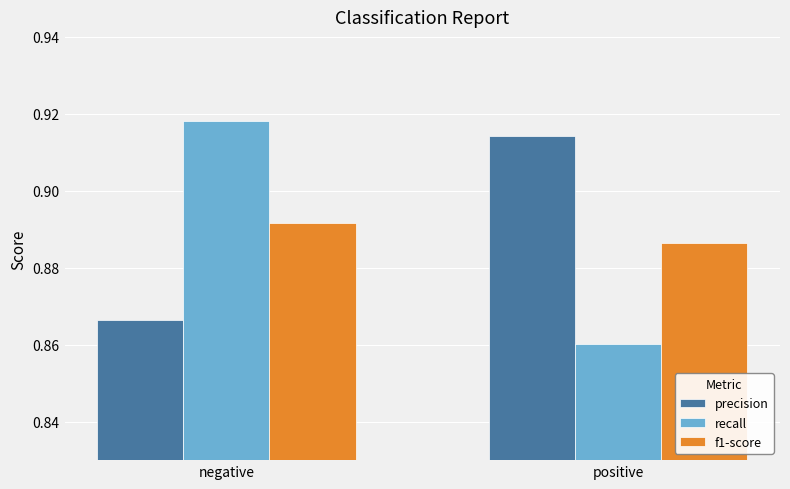

Between negative and positive, which series saw the biggest shift?

recall